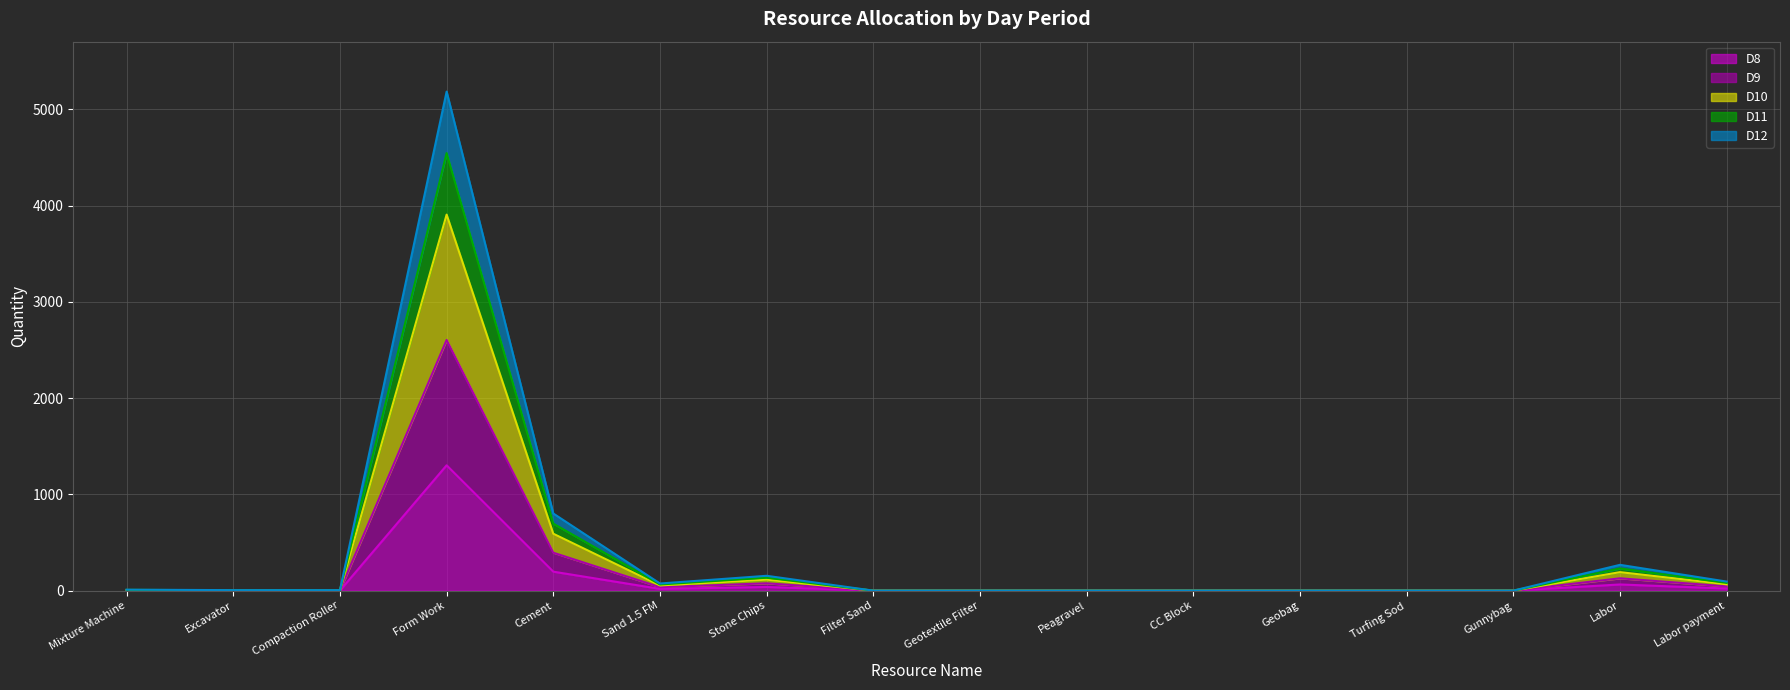

The D12 series shows 13 at Mixture Machine. True or false?

False